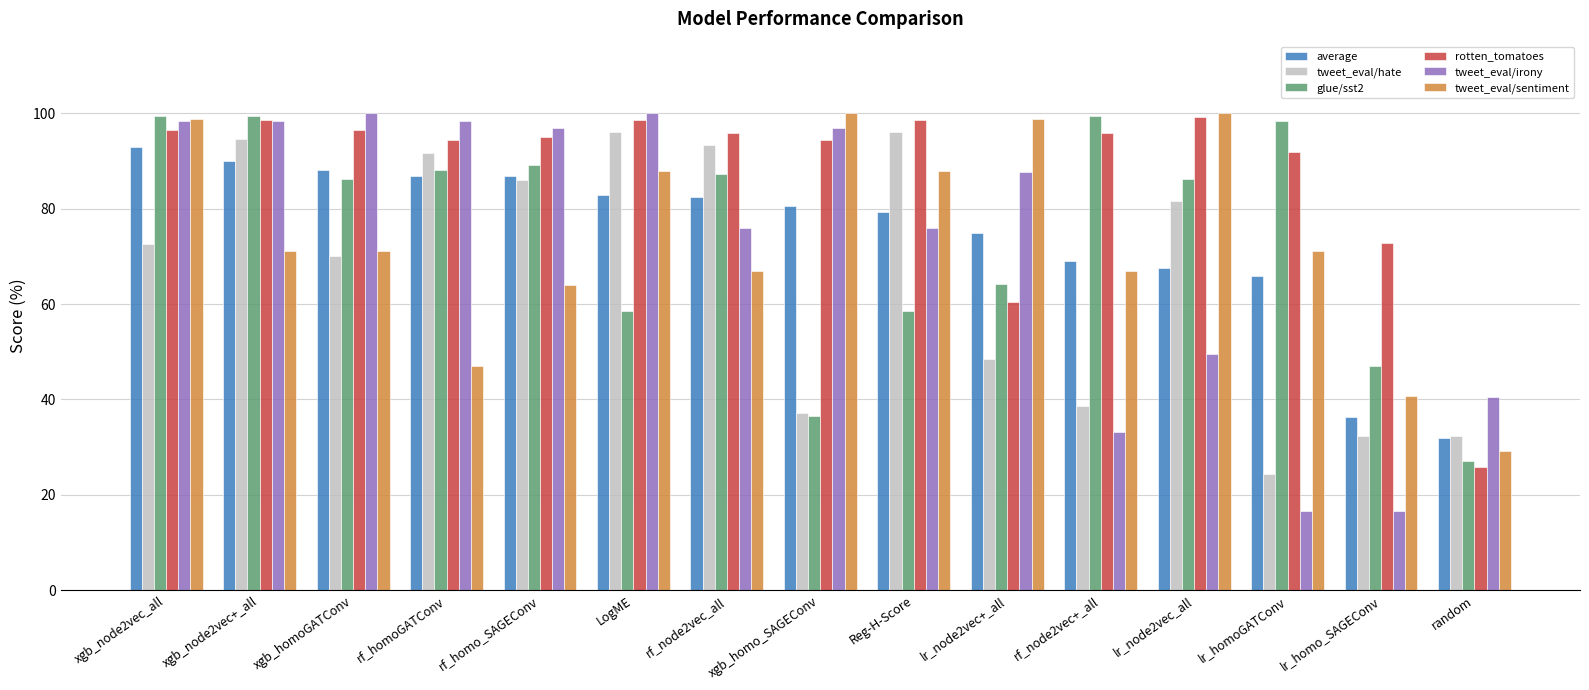

Count the number of categories in the chart.

15